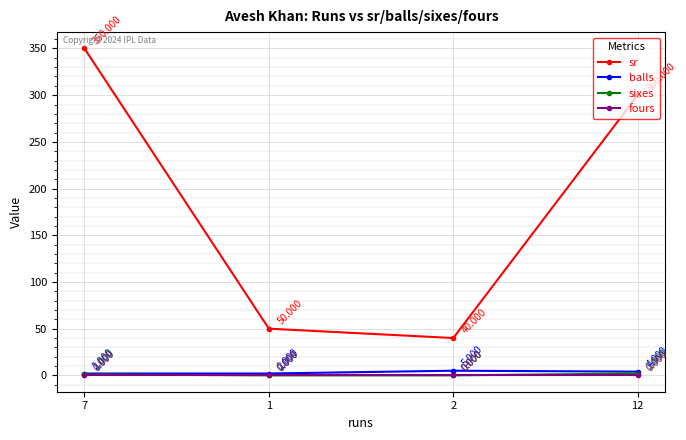

Is the value of balls at 2 greater than the value of fours at 1?

Yes